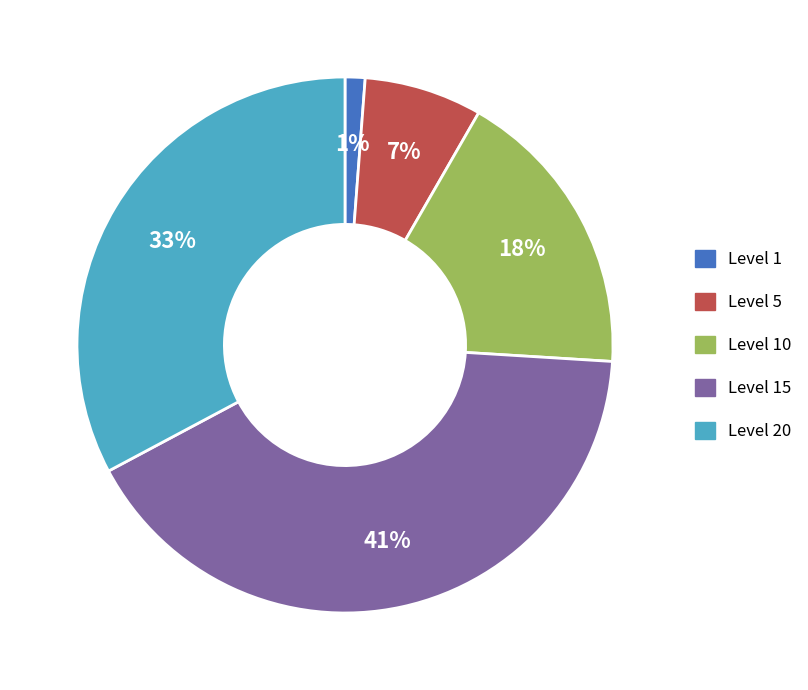

To the nearest percent, what is the average slice percentage?

20%